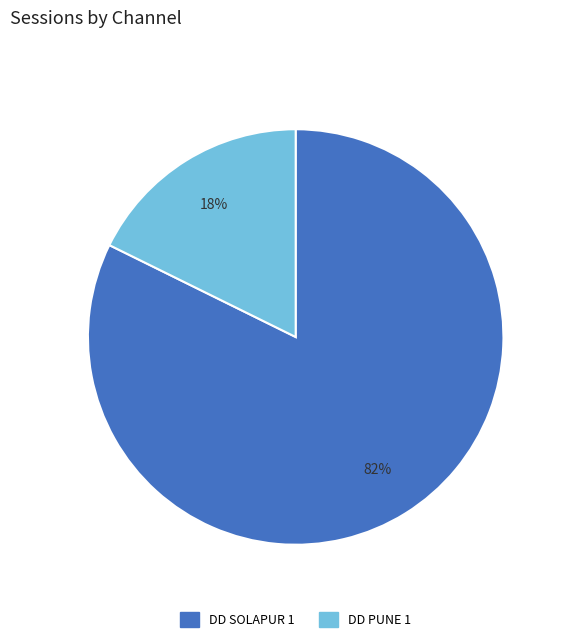

Which has a higher value, DD SOLAPUR 1 or DD PUNE 1?

DD SOLAPUR 1